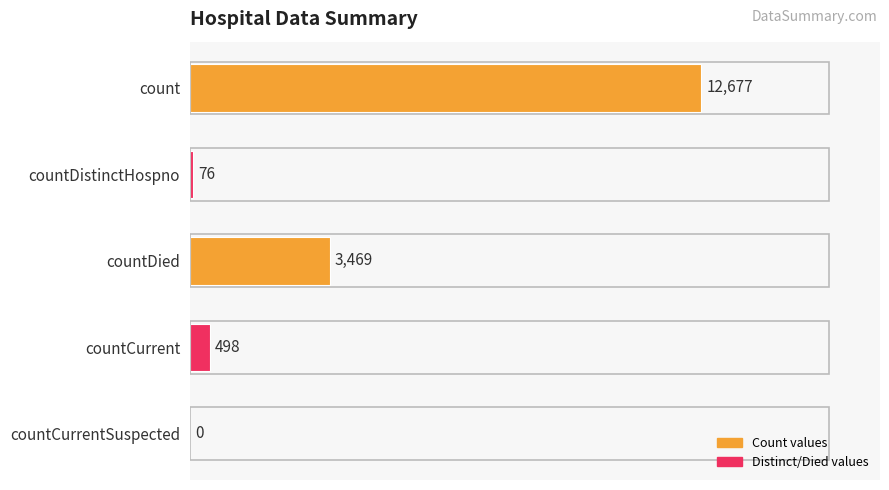

How many values are above zero?

4